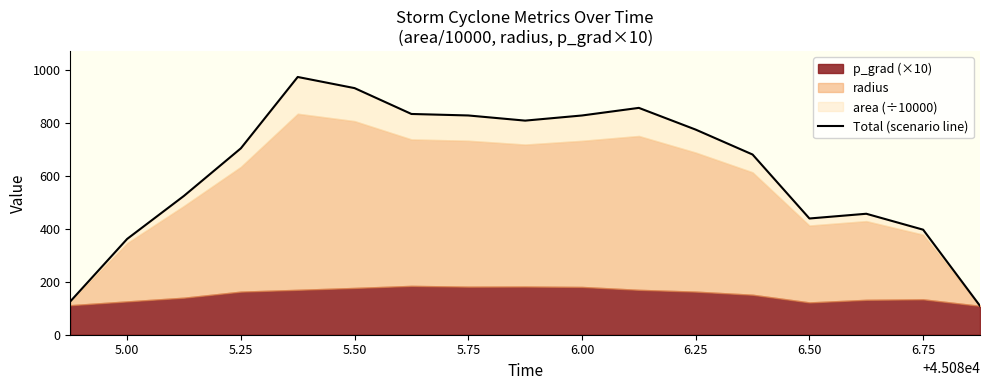

True or false: the data shows 773.4 at 6.25.

True